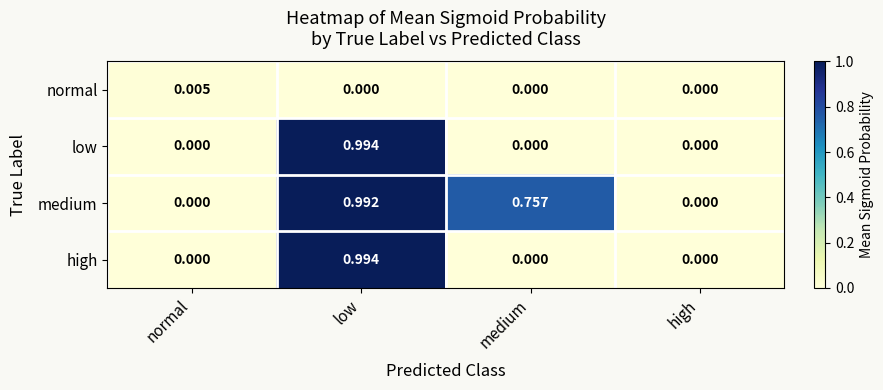

Which category has the highest value in the low series?

low